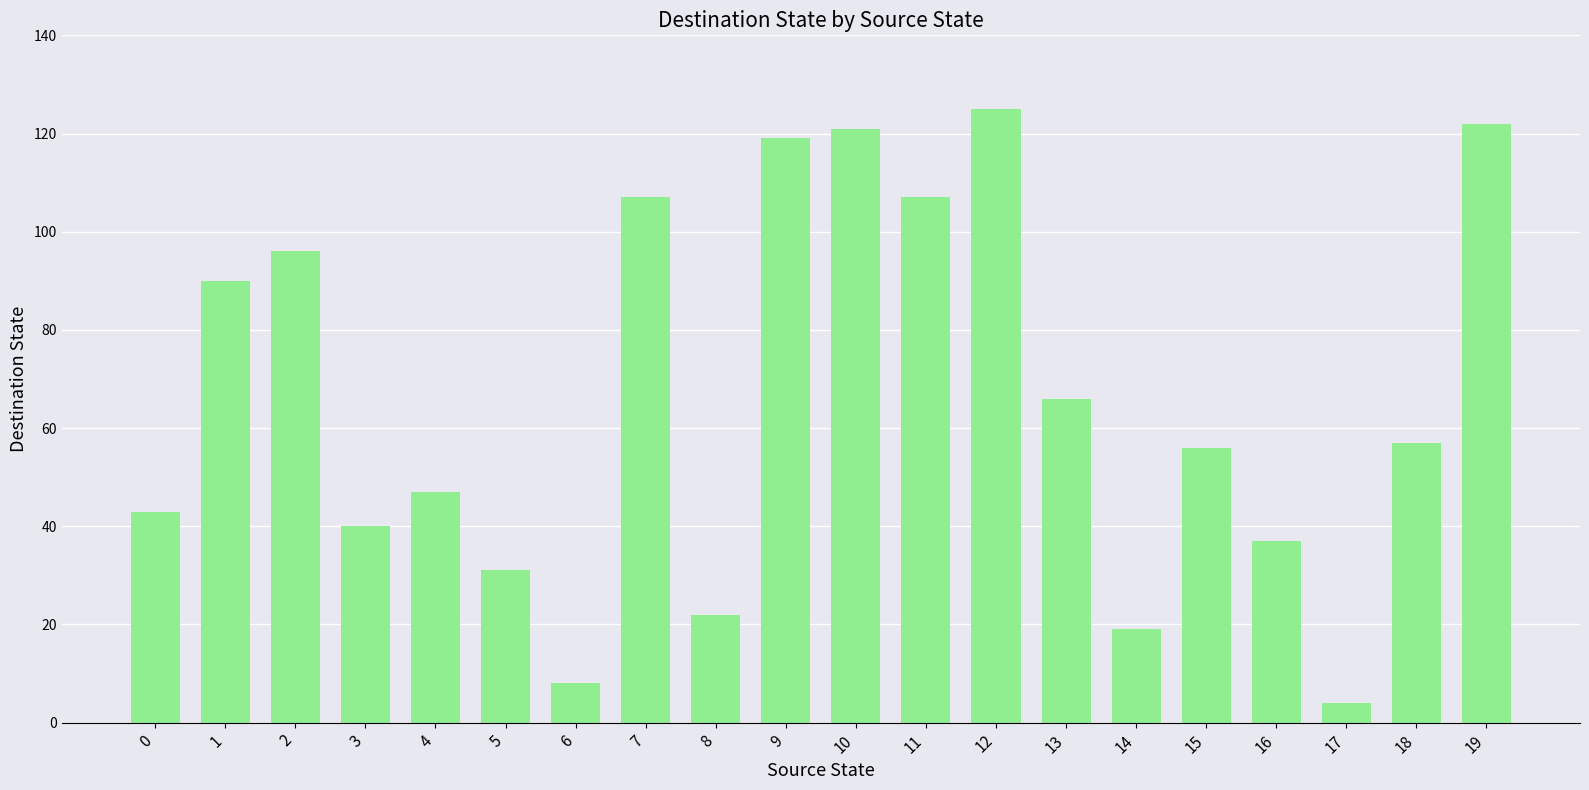

True or false: the data shows 43 at 0.

True